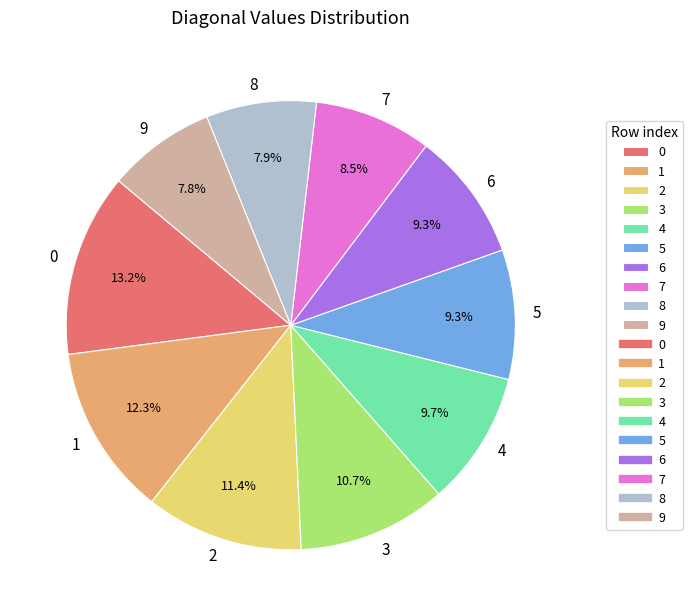

Does any single category account for the majority?

No